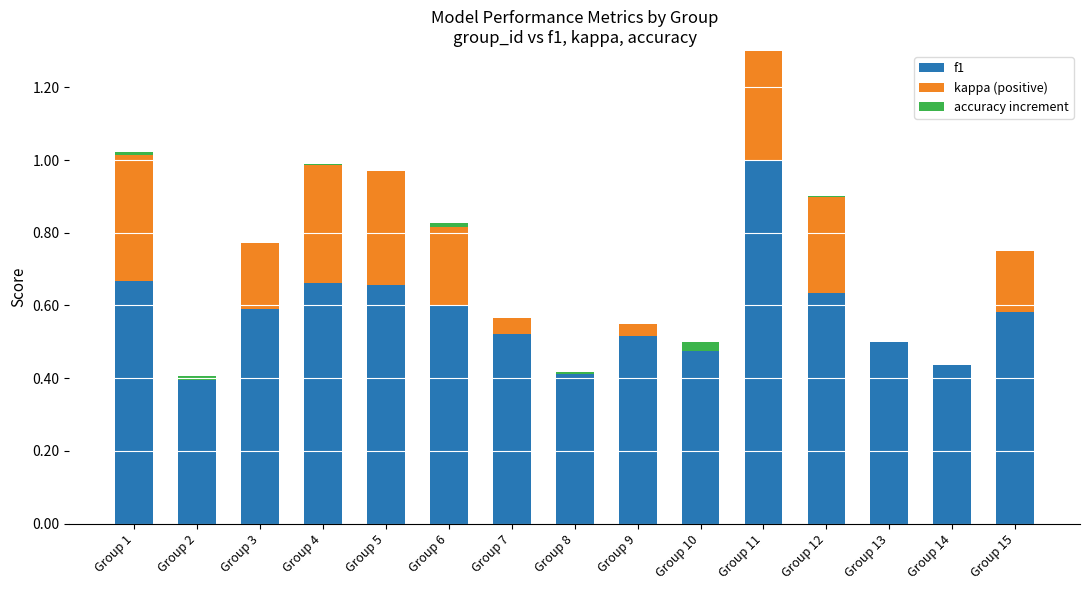

Is it true that accuracy increment equals 0.0 at Group 11?

False